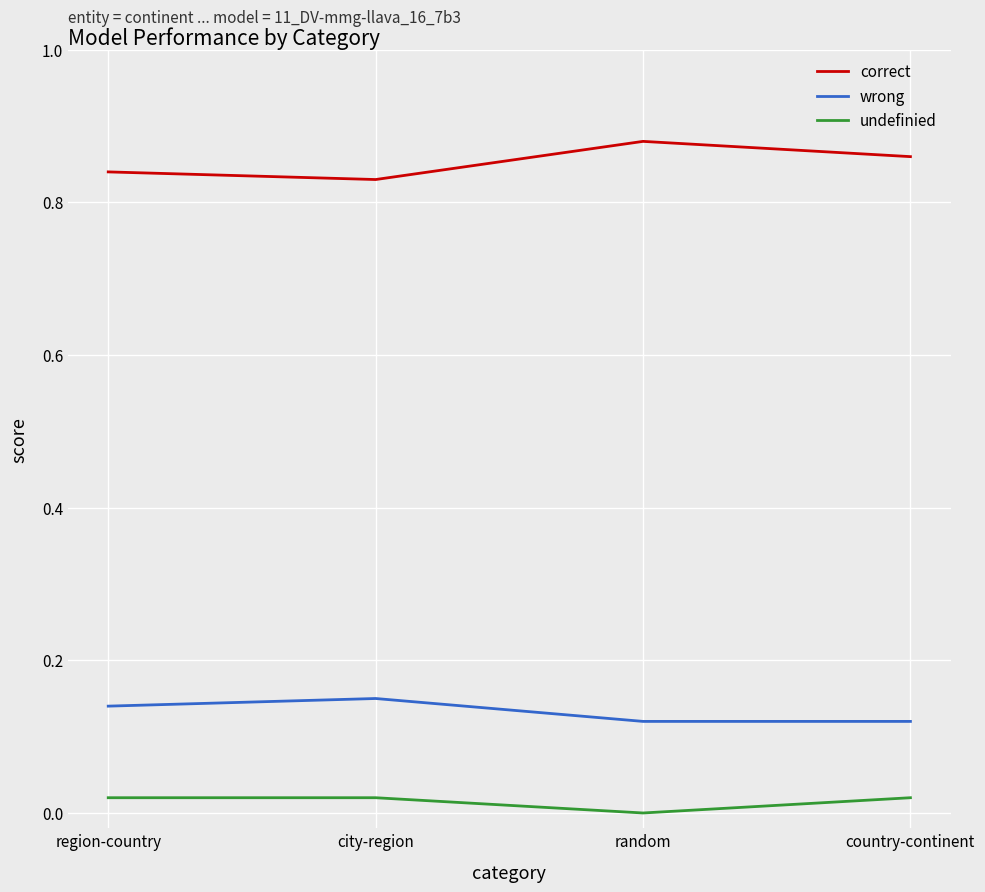

True or false: correct and wrong intersect in this chart.

False